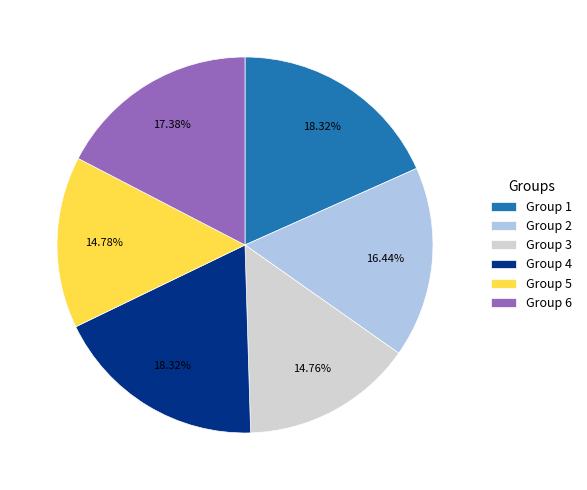

How many segments does this pie chart have?

6